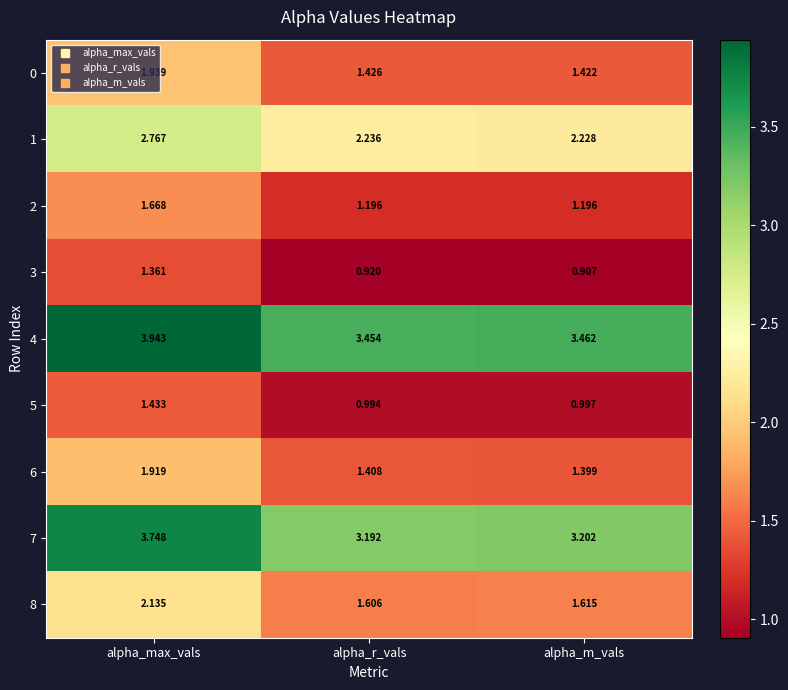

At which label is 4 closest to 3?

alpha_r_vals